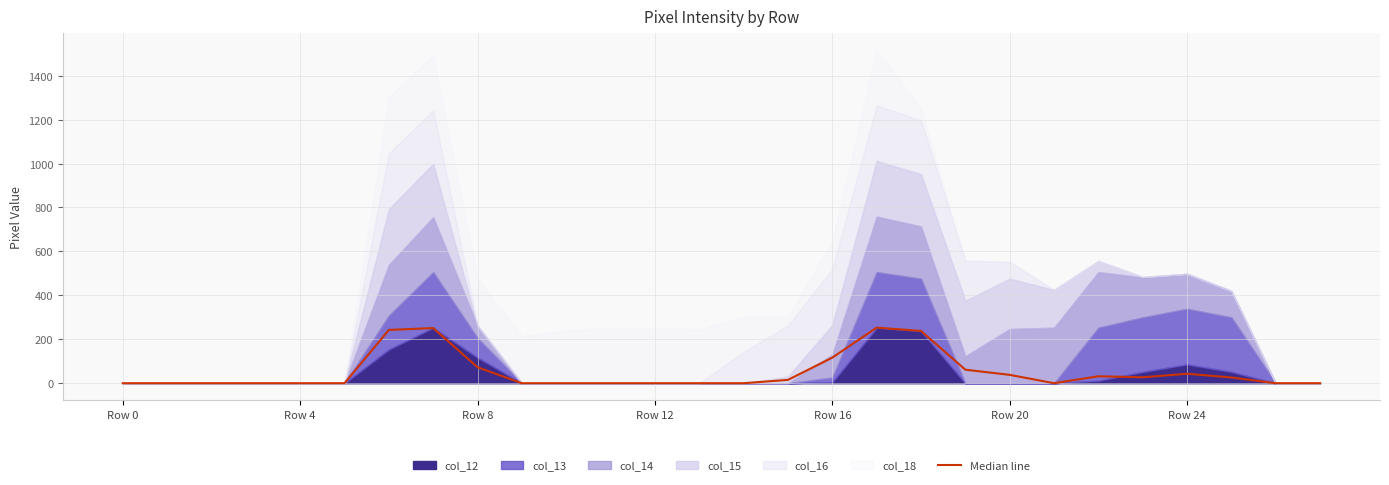

Does the chart display data point markers on the line(s)?

No